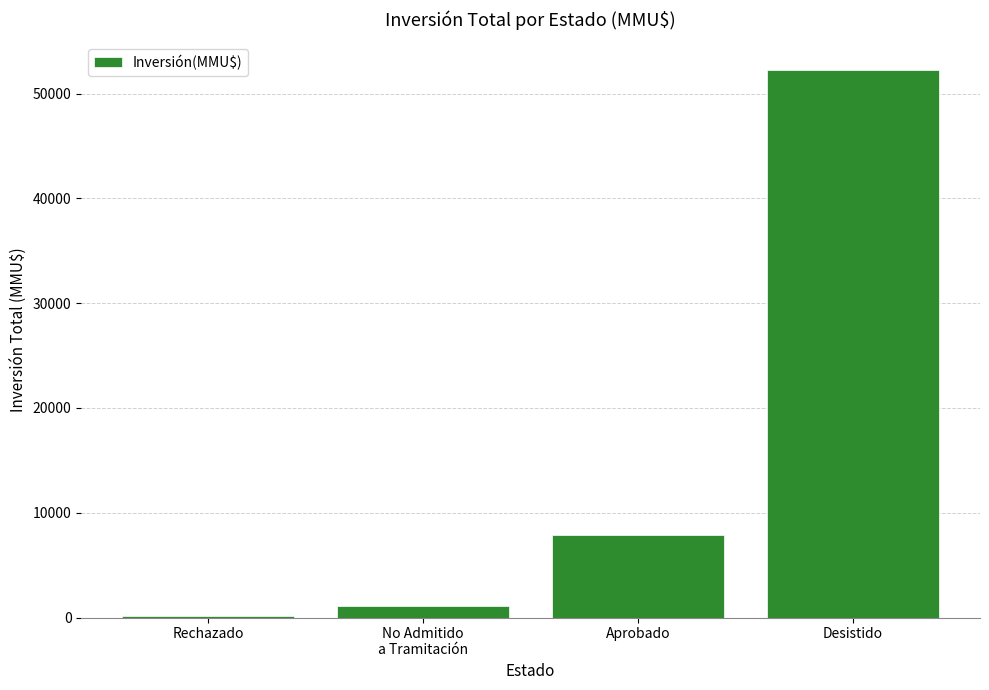

What is the greatest value displayed?

52282